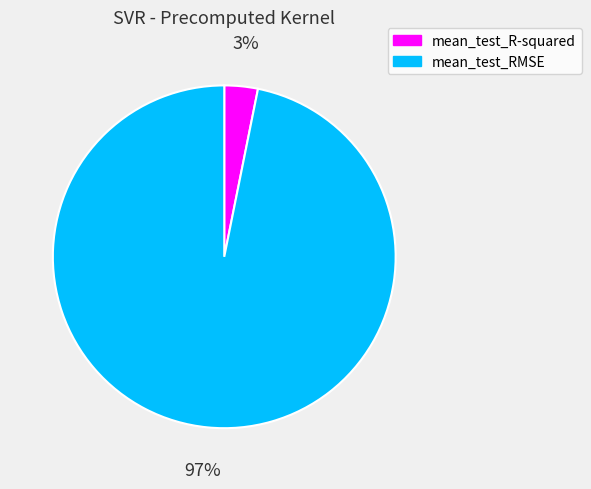

Rank the categories by value from lowest to highest.

mean_test_R-squared, mean_test_RMSE